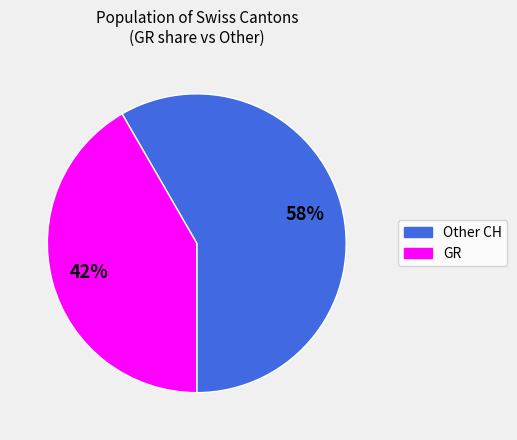

To the nearest percent, what is the average slice percentage?

50%